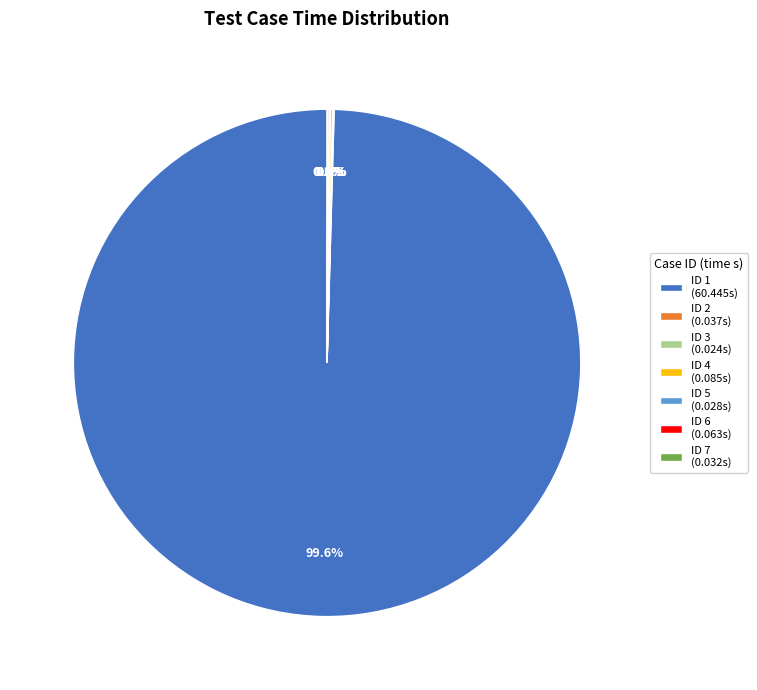

Which slice is the largest?

ID 1 (60.445s)